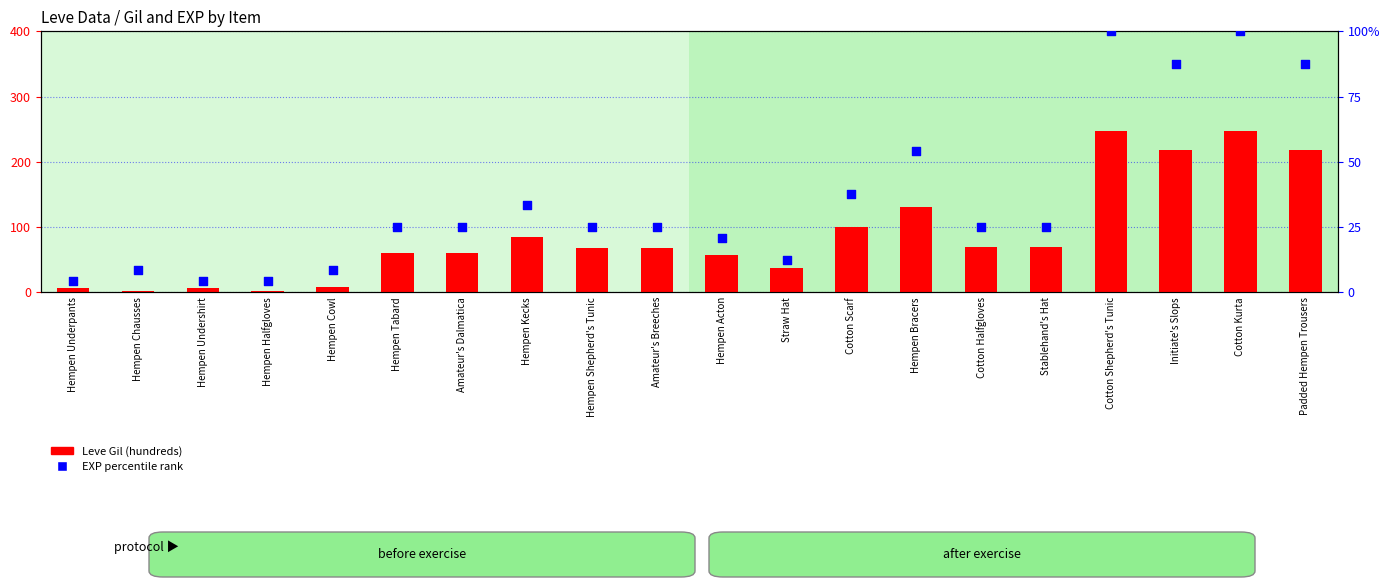

Which series has the largest total across all categories?

Leve Gil (hundreds)